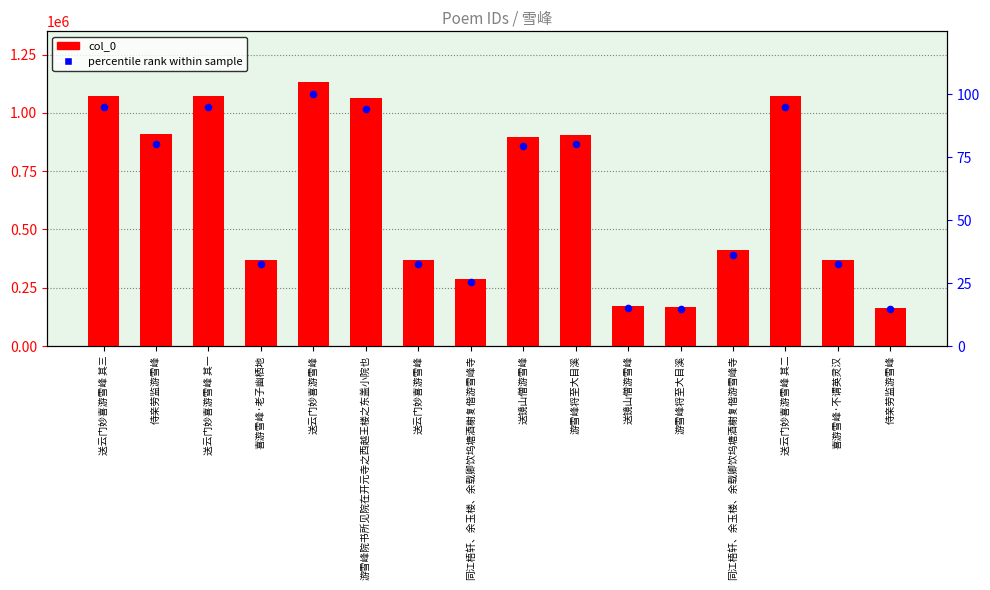

At which category is the sum across all series the highest?

送云门妙喜游雪峰